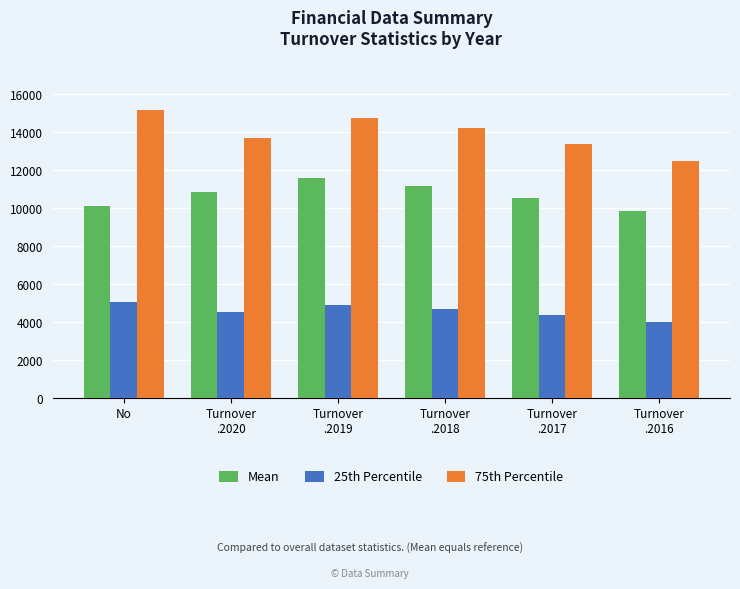

The value of 25th Percentile at Turnover
.2020 is 6928.8. True or false?

False